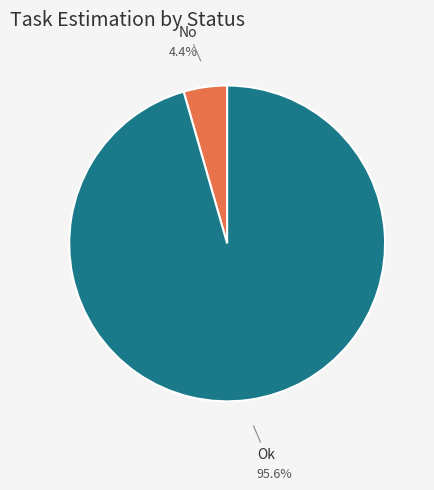

Rank the categories by value from highest to lowest.

Ok, No